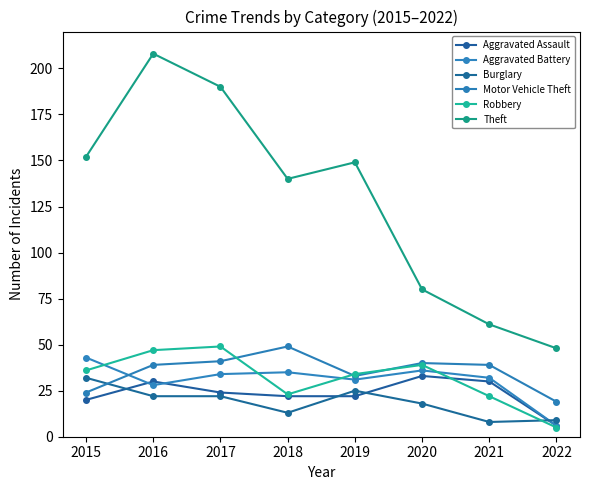

Rank the categories by Motor Vehicle Theft value from highest to lowest.

2018, 2017, 2020, 2016, 2021, 2019, 2015, 2022